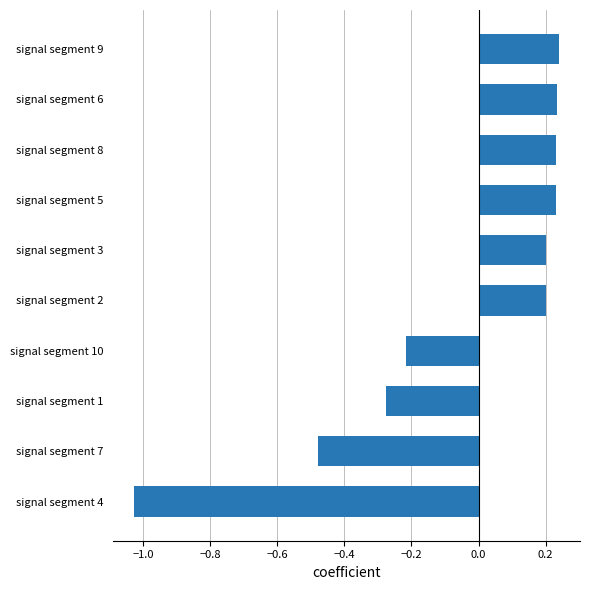

What is the difference between the maximum and minimum values?

1.3